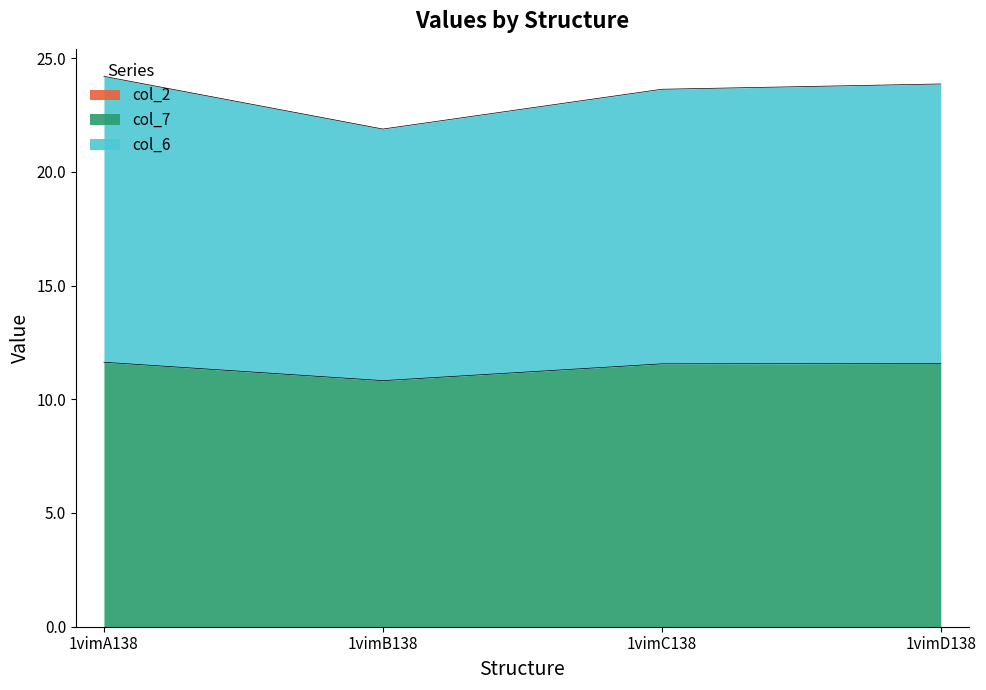

At which category is the sum across all series the highest?

1vimA138